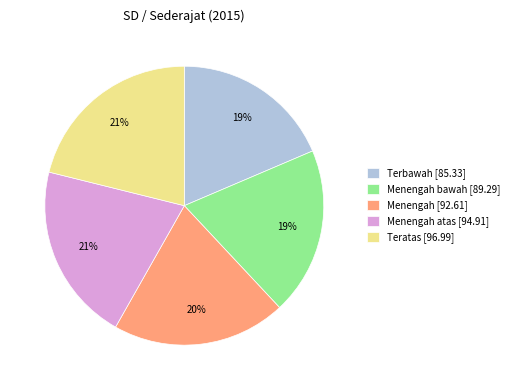

Combined, do Menengah atas [94.91] and Menengah bawah [89.29] account for over 50%?

No